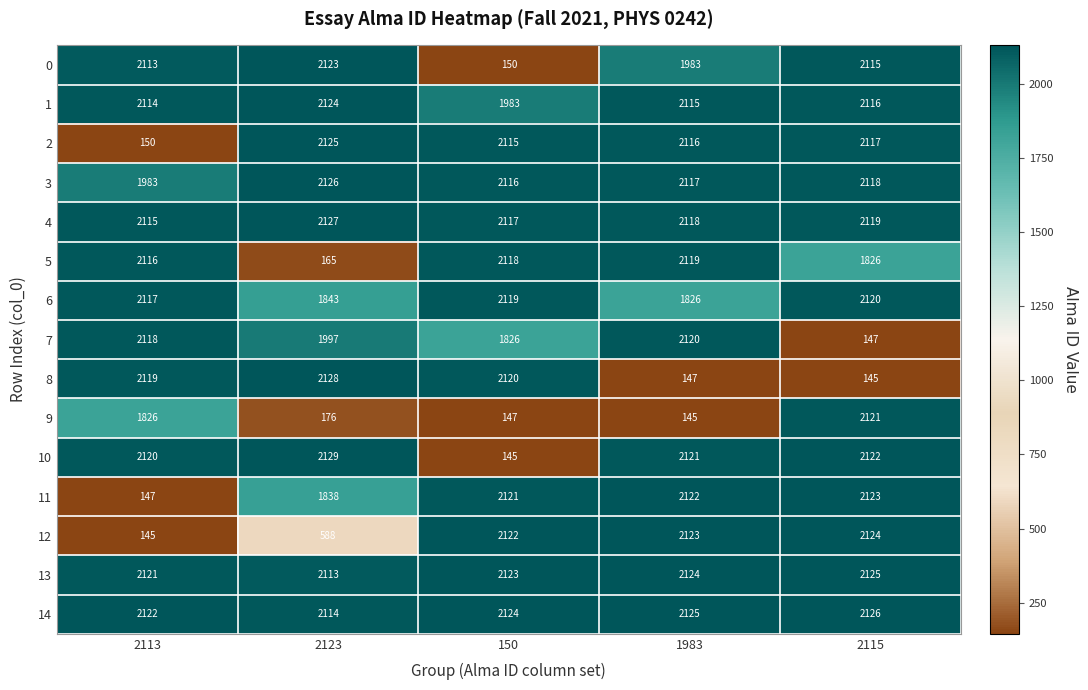

What is the difference between the highest and lowest values at 1983?

1980